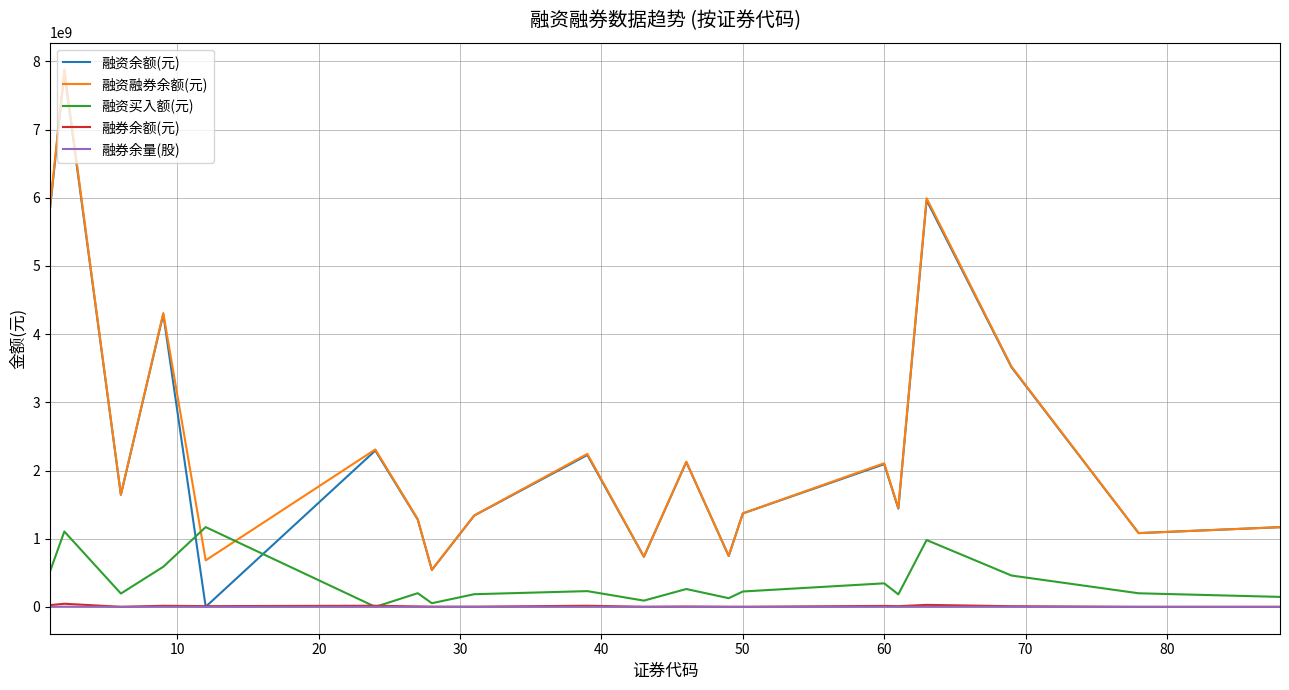

True or false: 融资融券余额(元) and 融券余额(元) cross at least once.

False